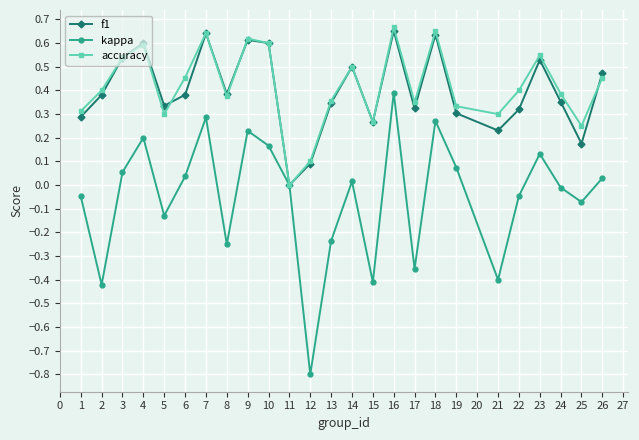

What is the lowest value of the kappa series?

-0.8